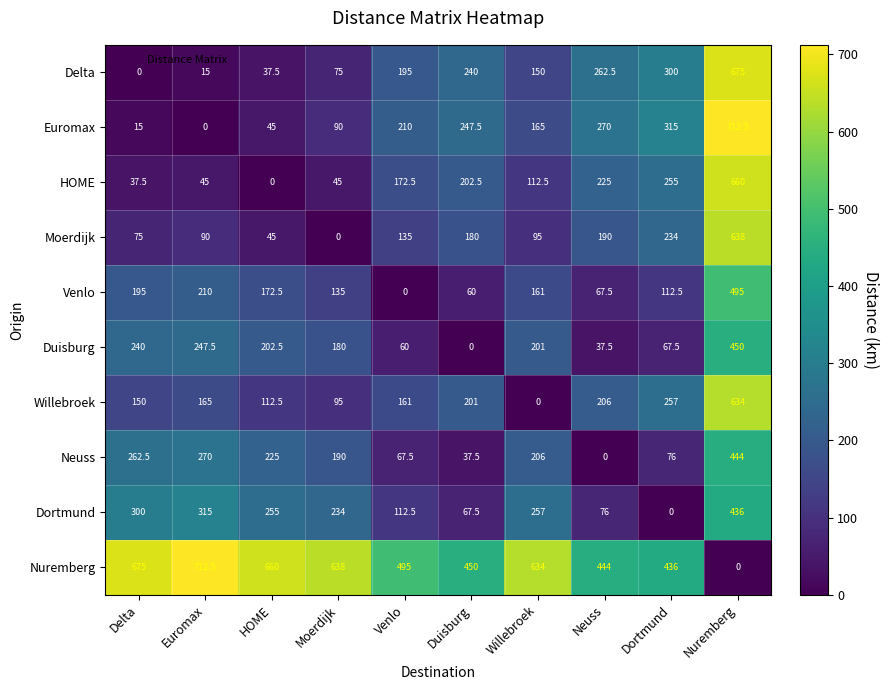

How many values in Neuss are above zero?

9